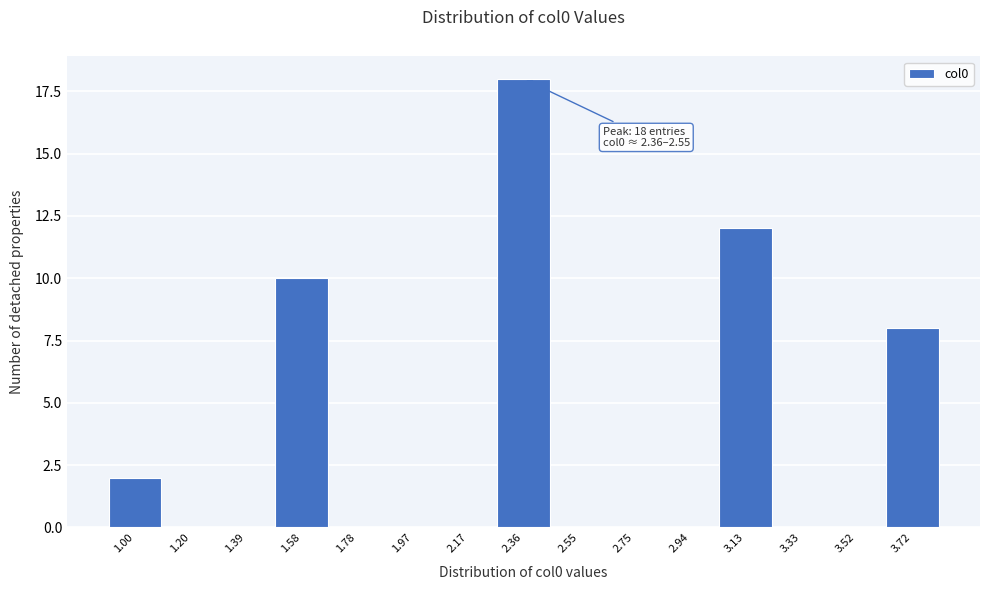

Reading right to left, extract all data points from this chart.

3.72=8	3.52=0	3.33=0	3.13=12	2.94=0	2.75=0	2.55=0	2.36=18	2.17=0	1.97=0	1.78=0	1.58=10	1.39=0	1.20=0	1.00=2